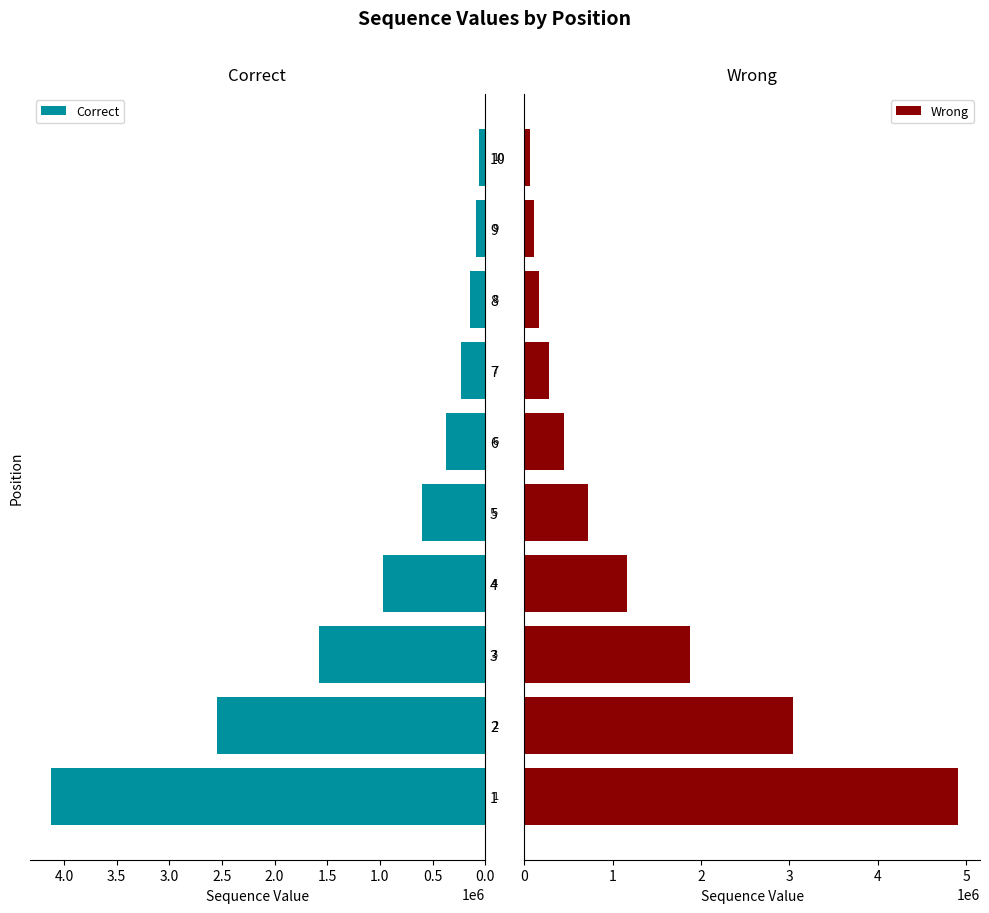

The value of Correct at 3 is 1573784. True or false?

True